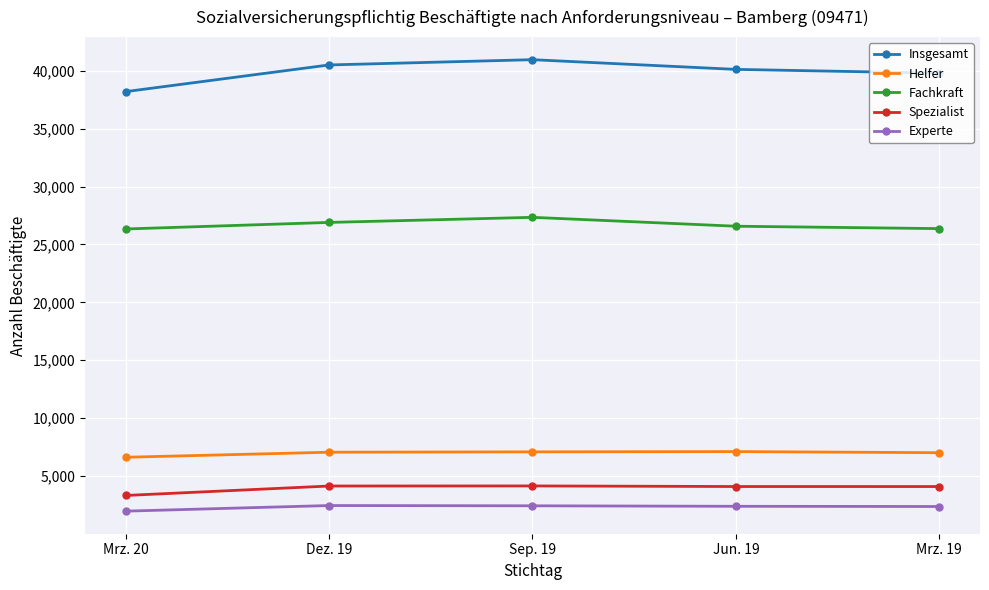

Is the value of Experte at Mrz. 20 greater than the value of Helfer at Sep. 19?

No